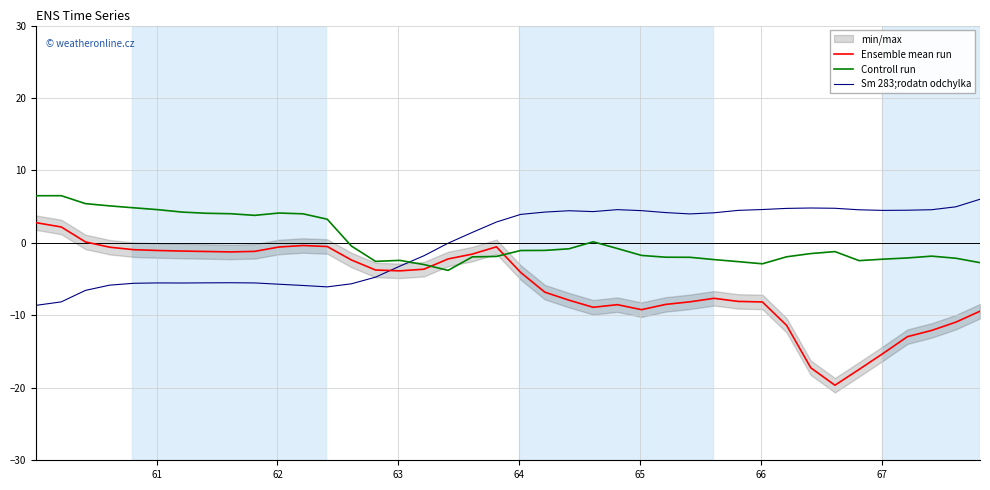

What is the minimum value for Sm 283;rodatn odchylka?

-8.6